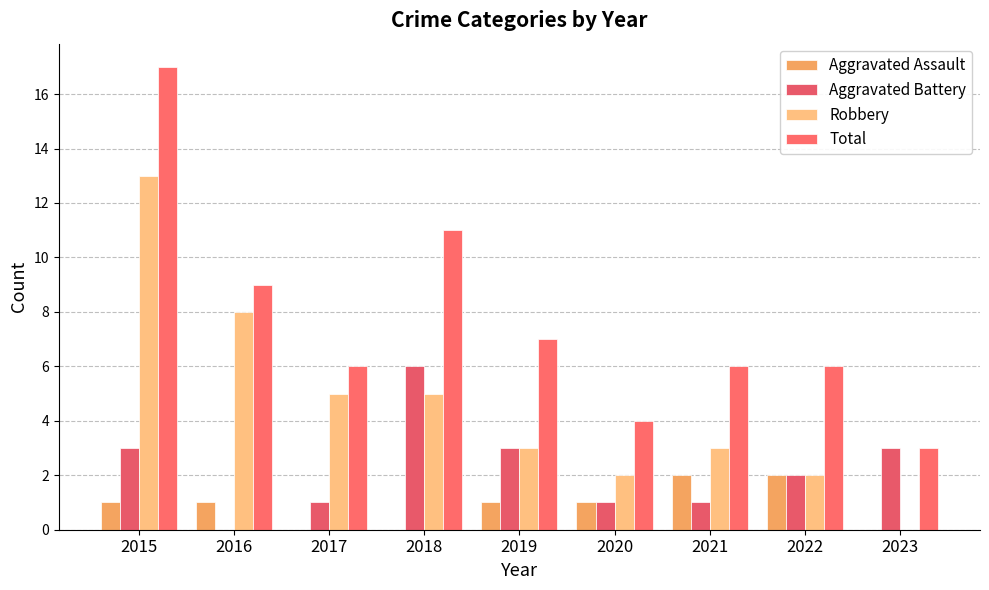

What is the difference between the Robbery values at 2015 and 2017?

8